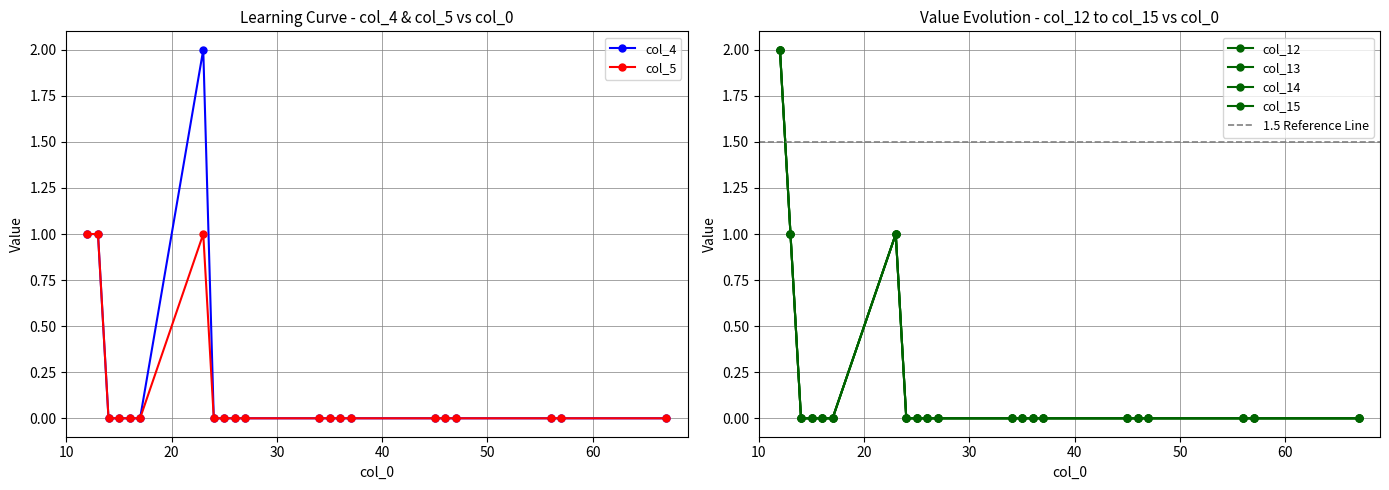

What is the maximum value shown in the chart?

2